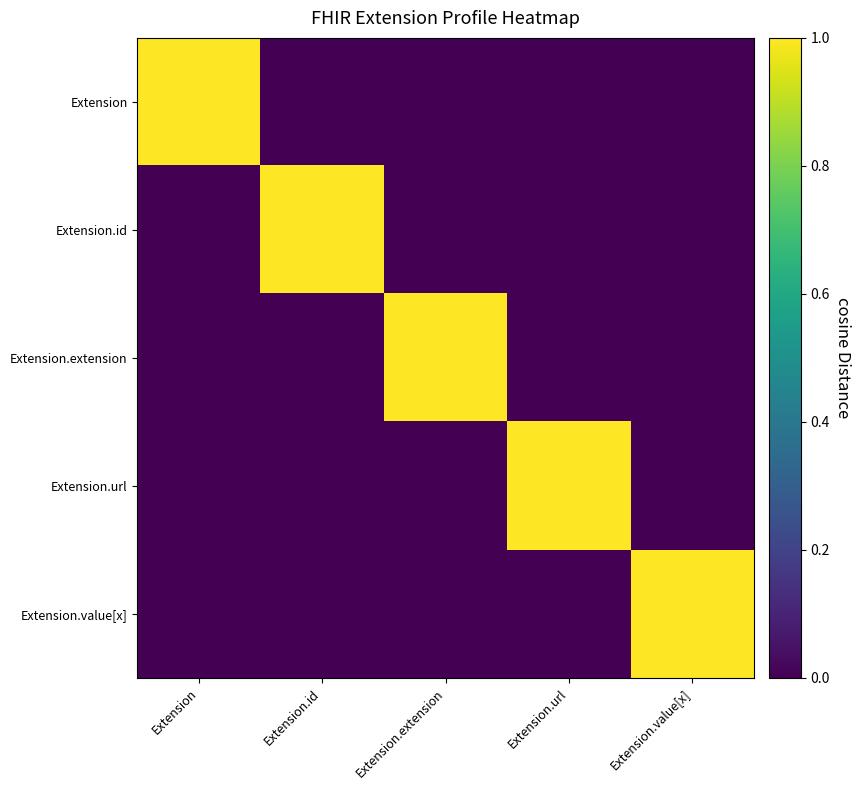

At how many categories does at least one series exceed 0?

5